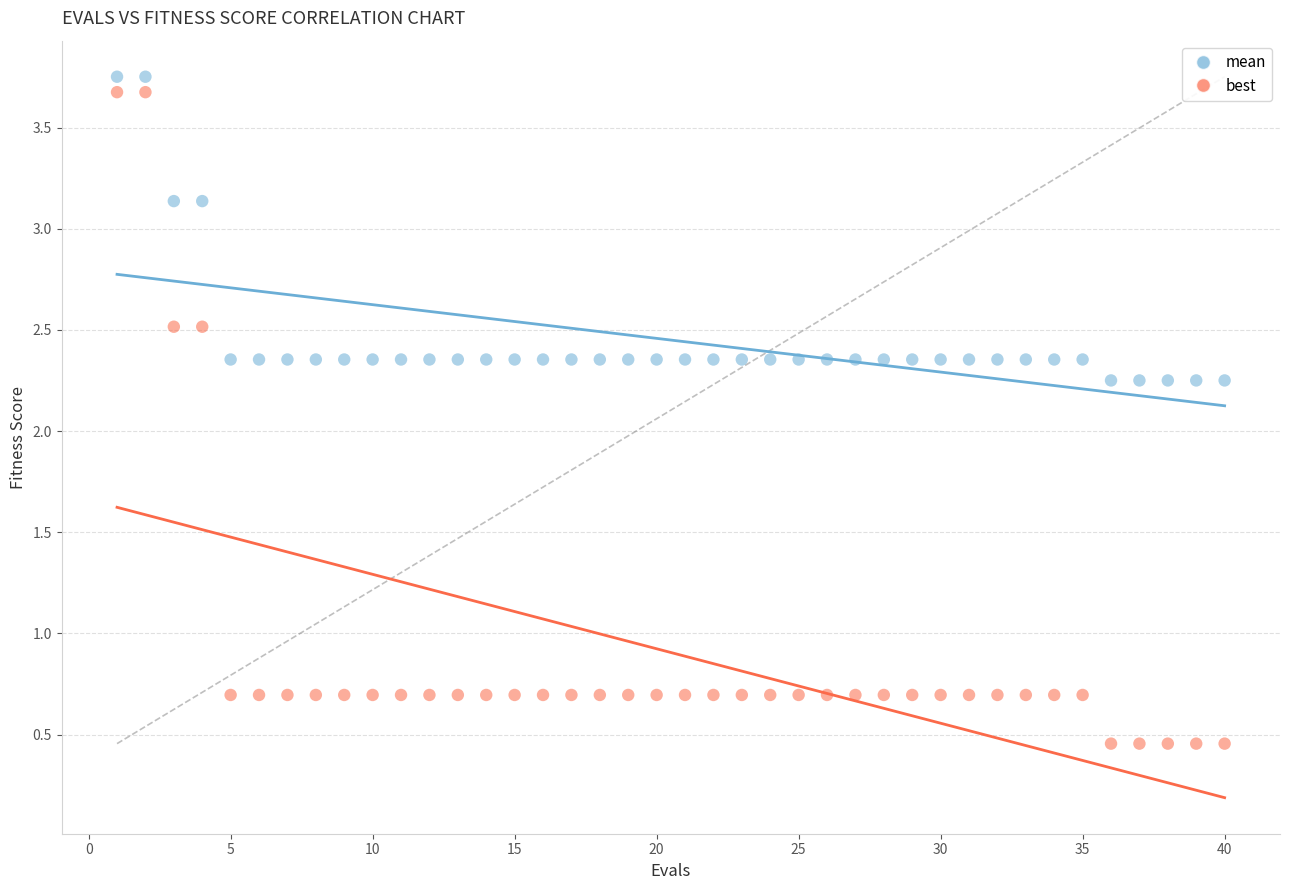

Which series has the widest spread of Y values?

best